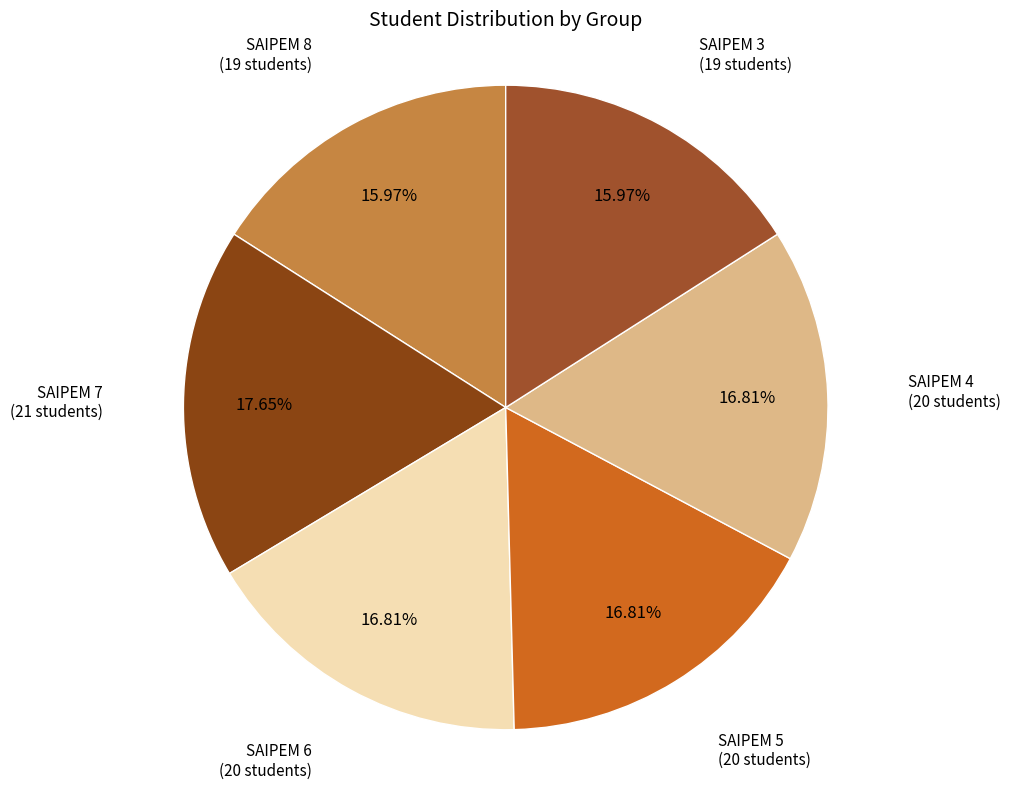

How many slices are in this pie chart?

6